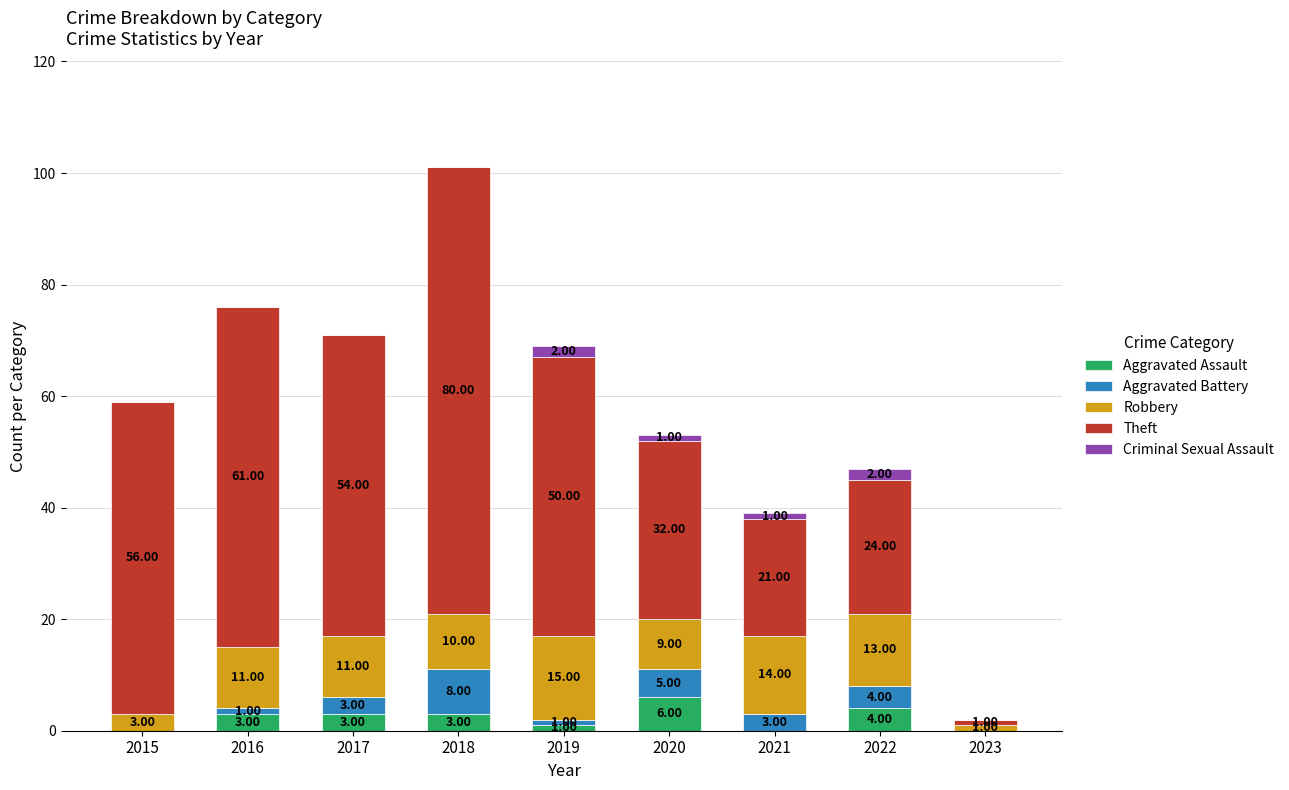

What is the total value across all series at 2016?

76